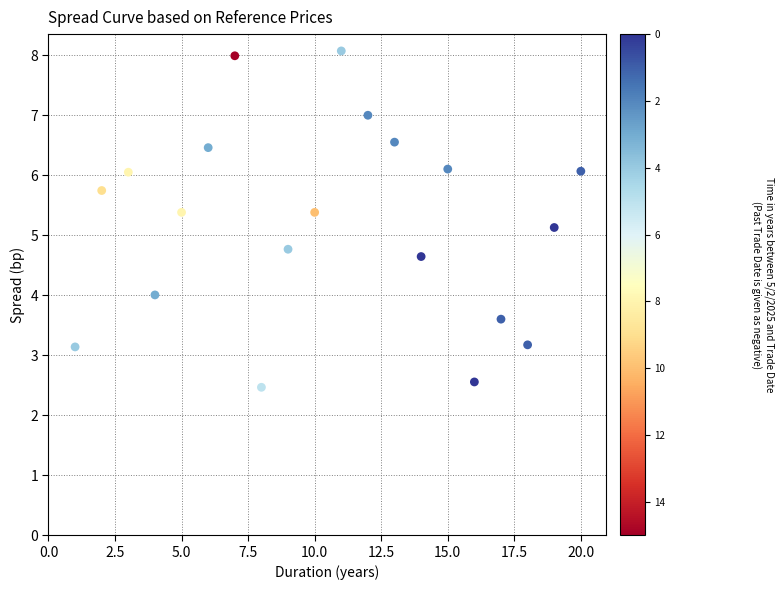

What Y value in the scatter plot is closest to 5?

5.1